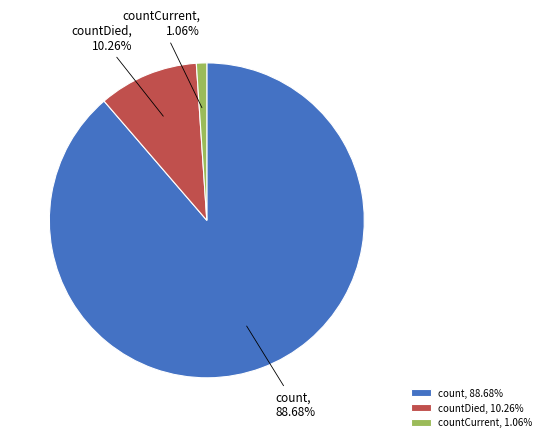

Count the number of slices in the pie.

3